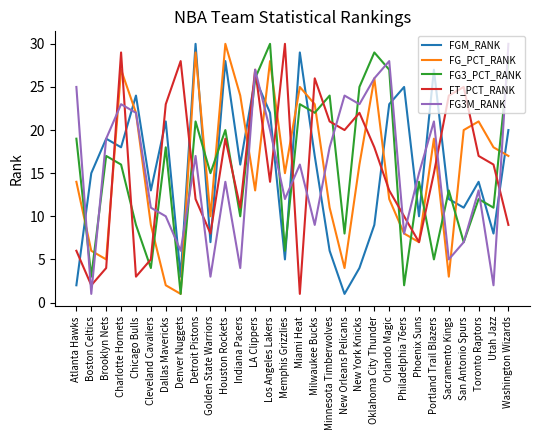

How many lines are shown in the chart?

5